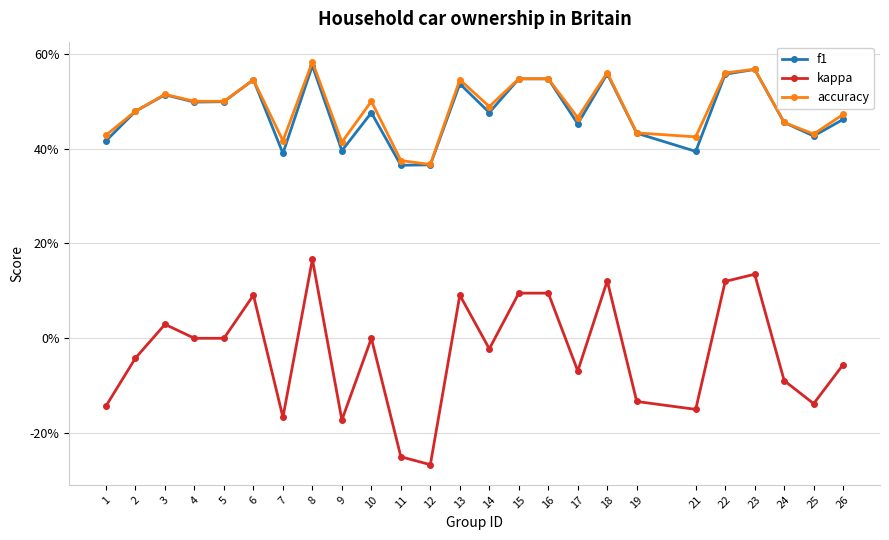

Is the value of kappa at 17 greater than the value of f1 at 16?

No